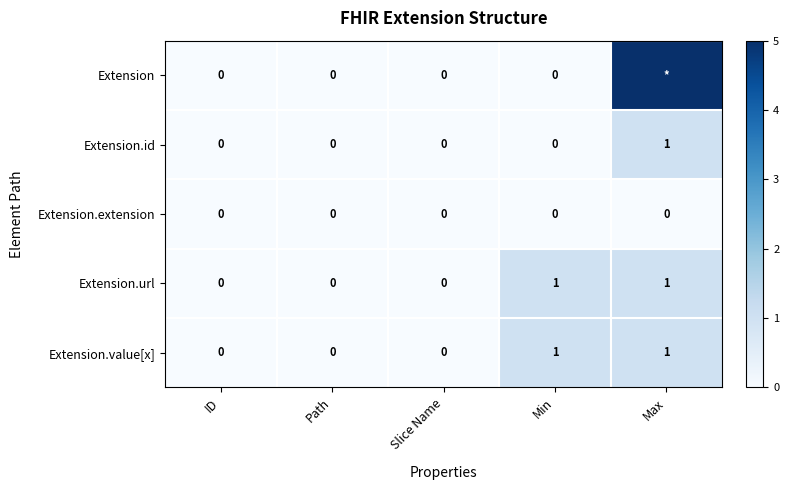

Is the value of Extension.value[x] at Max greater than the value of Extension at ID?

Yes